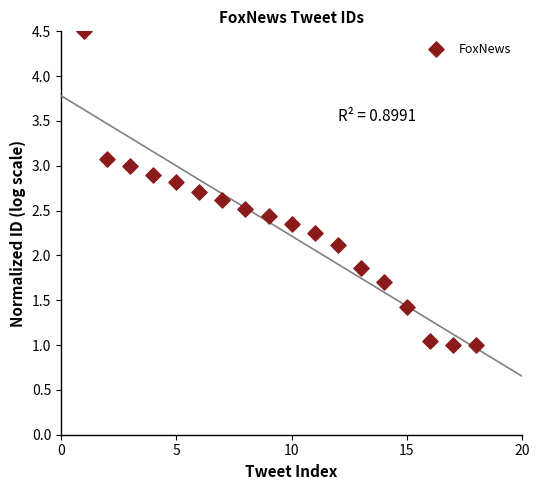

What is the range of X values (max minus min)?

17.0